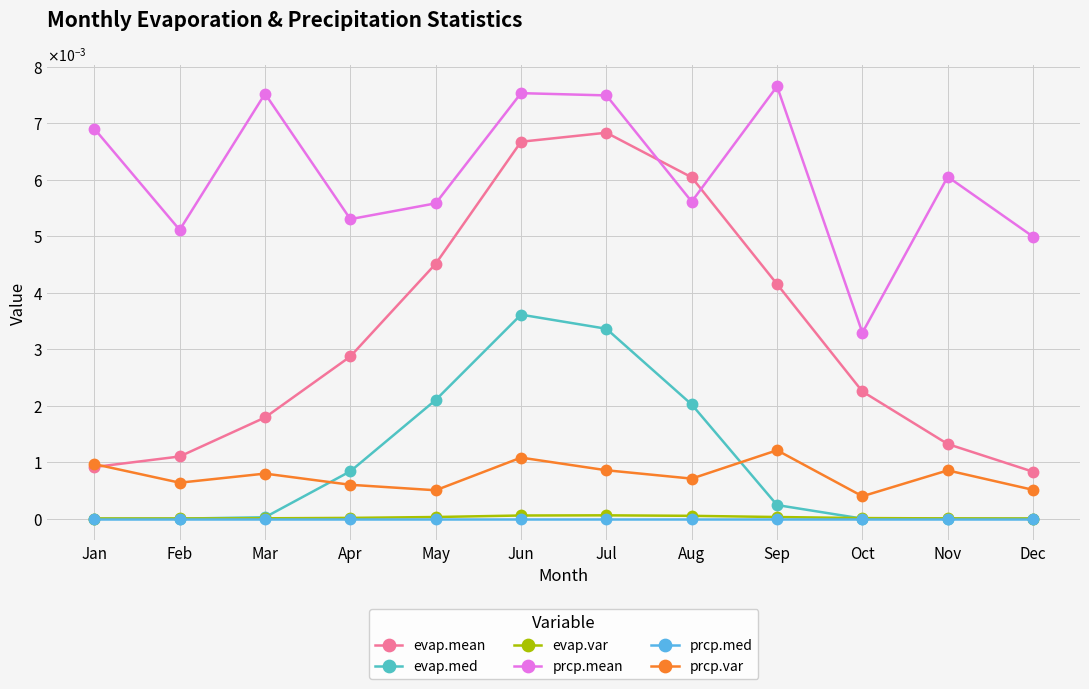

Which label corresponds to the smallest value in the chart?

Jan